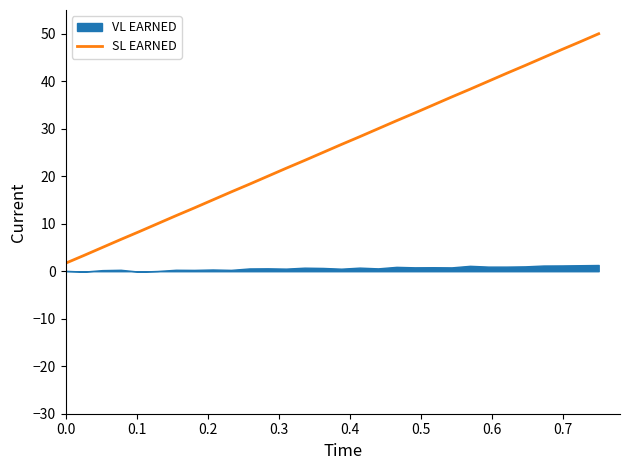

Reading right to left, list all the values displayed in this chart.

50.0	48.3	46.7	45.0	43.3	41.7	40.0	38.3	36.7	35.0	33.3	31.7	30.0	28.3	26.7	25.0	23.3	21.7	20.0	18.3	16.7	15.0	13.3	11.7	10.0	8.3	6.7	5.0	3.3	1.7